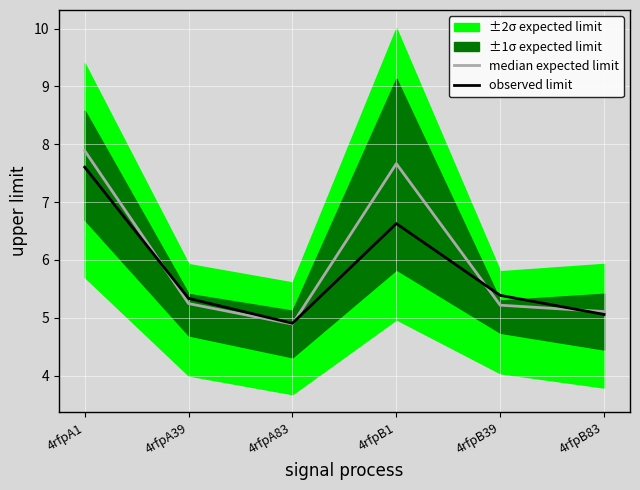

Rank the series by their maximum value, from lowest to highest.

observed limit, median expected limit